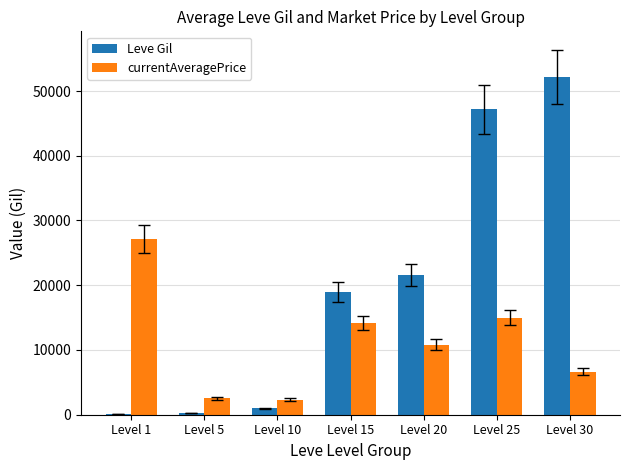

The value of Leve Gil at Level 20 is 21600. True or false?

True